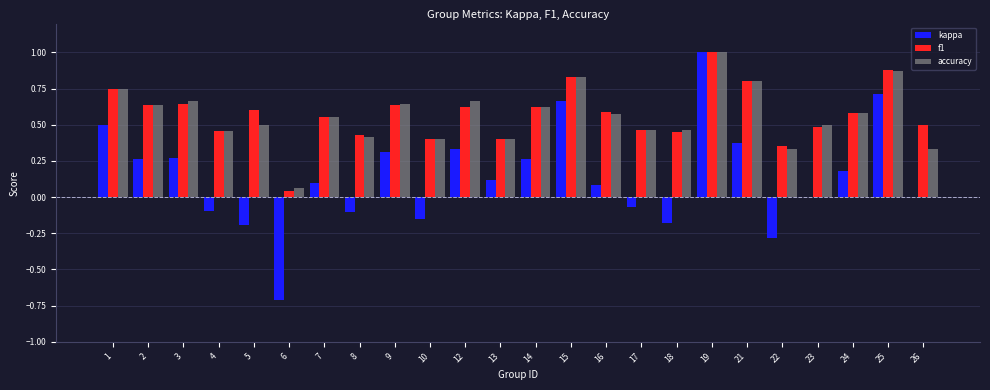

What is the sum of all f1 values?

13.7